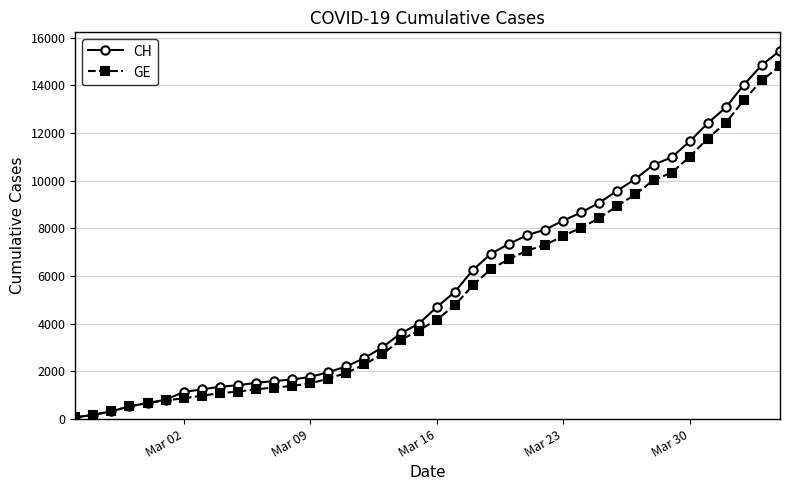

At how many categories does at least one series exceed 9347?

10